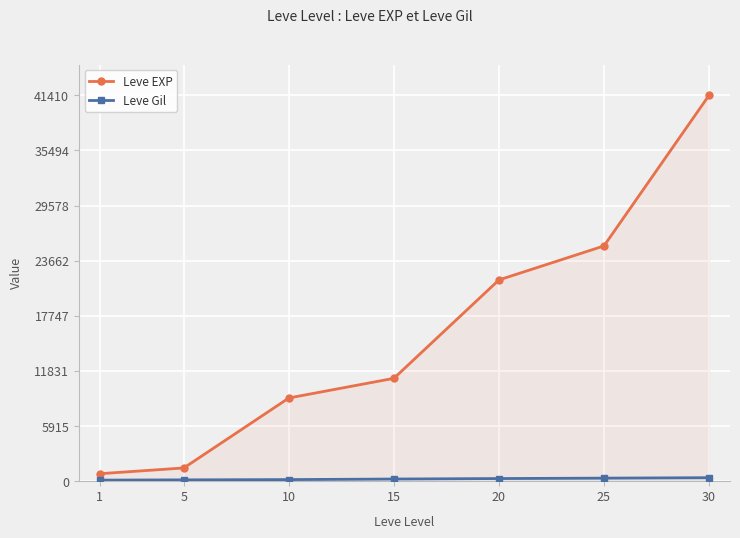

True or false: Leve EXP and Leve Gil intersect in this chart.

False